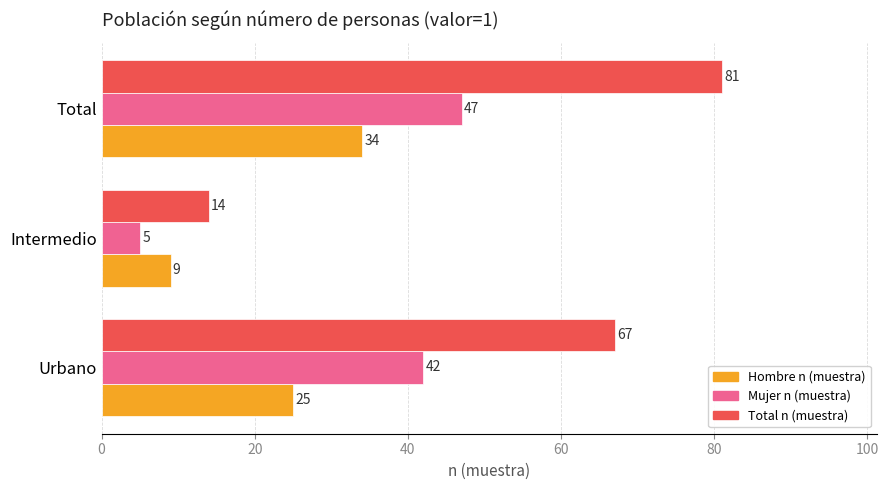

How many categories are shown in the chart?

3